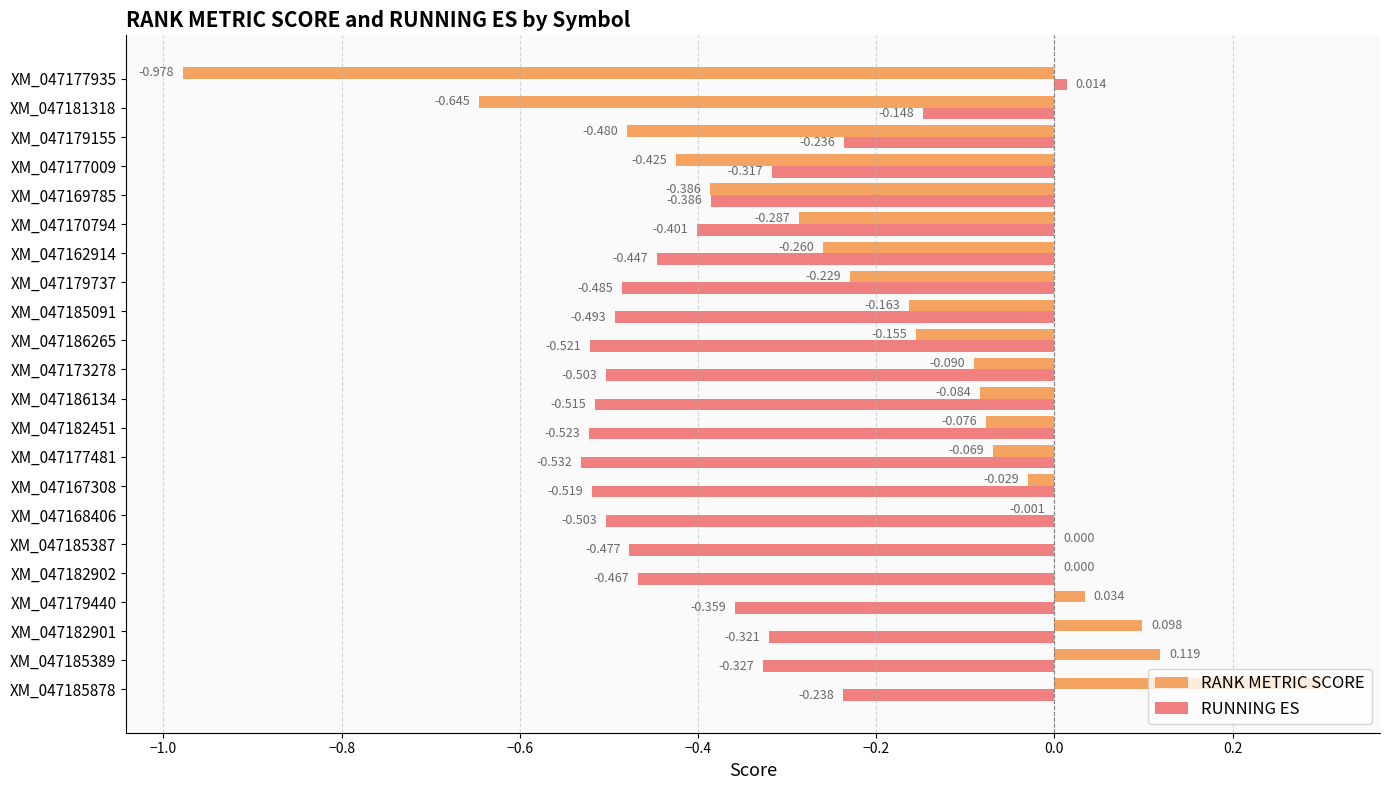

Which series has the largest total across all categories?

RANK METRIC SCORE